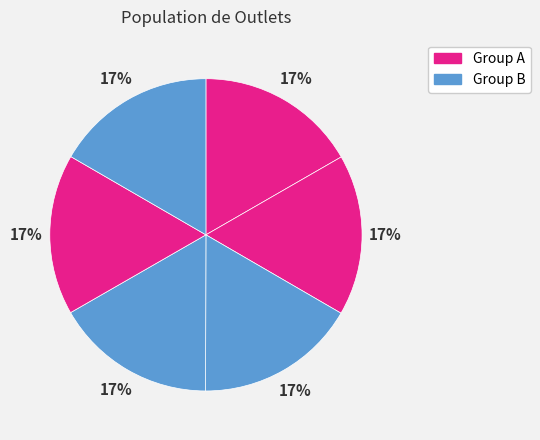

How many segments does this pie chart have?

6